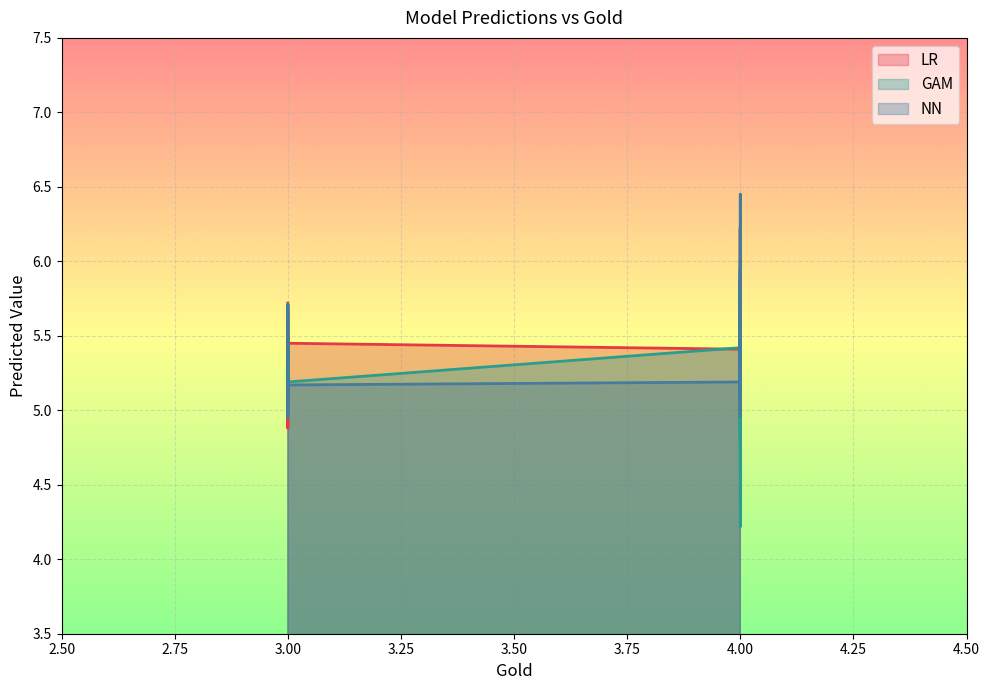

What are all the series names shown in the legend?

LR, GAM, NN